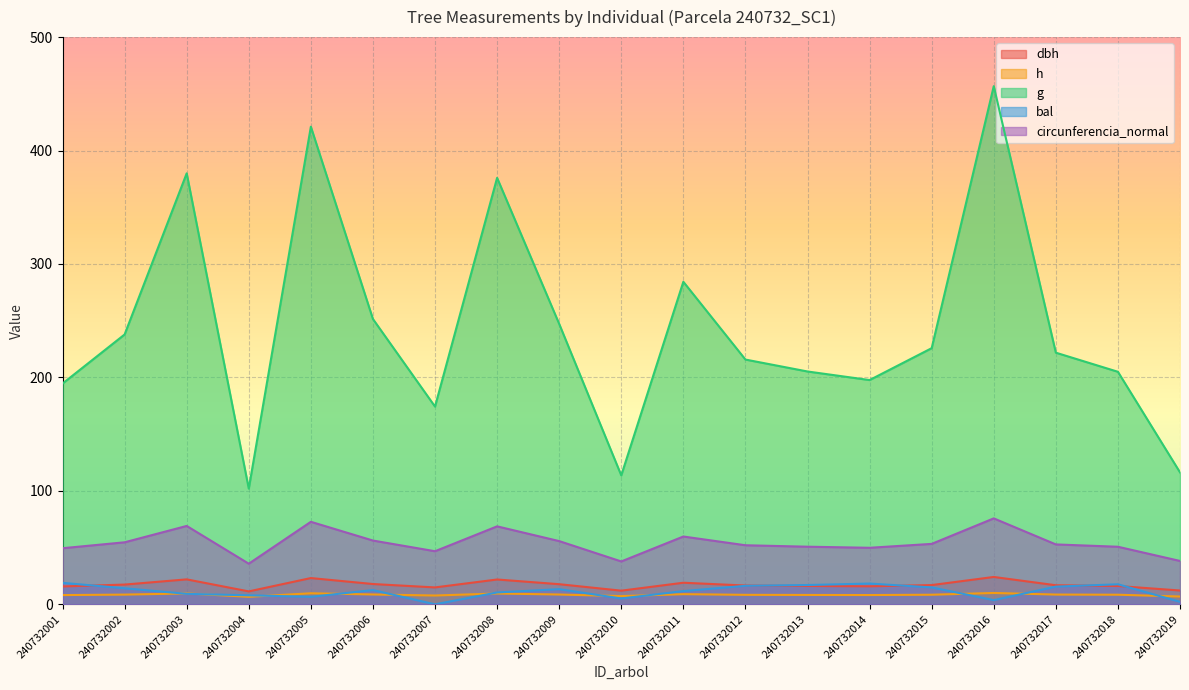

True or false: h has a value of 15.1 at 240732011.

False